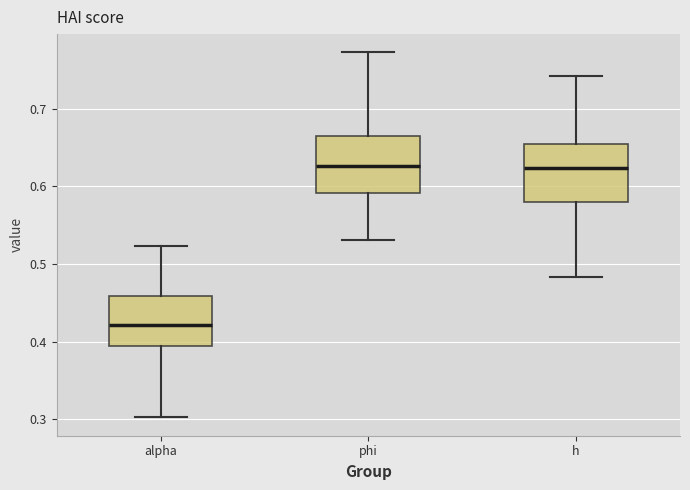

Reading left to right, read every box against the y-axis: the position of its median line, the range the box covers, and the ends of its whiskers. The values are not printed on the chart, so give them approximately, as read against the axis.

alpha: median 0.42, box 0.39 to 0.46, whiskers 0.30 to 0.52
phi: median 0.63, box 0.59 to 0.67, whiskers 0.53 to 0.77
h: median 0.62, box 0.58 to 0.65, whiskers 0.48 to 0.74